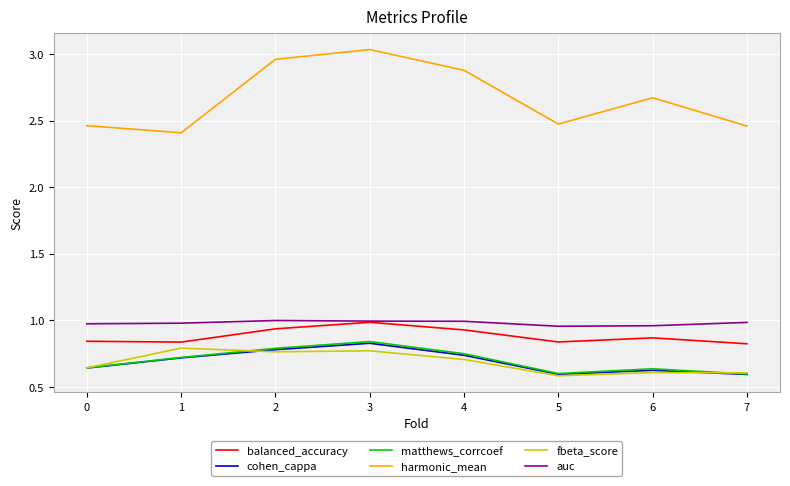

Which label corresponds to the largest value in the chart?

3